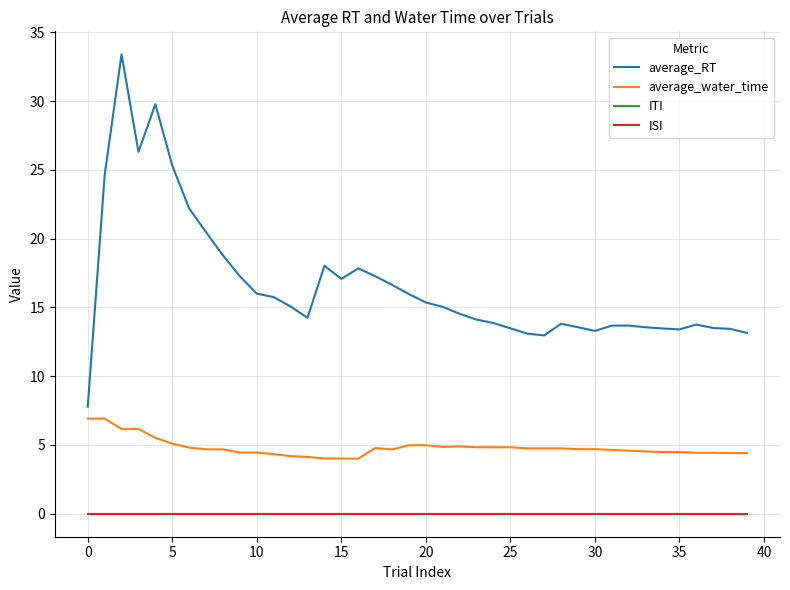

True or false: ISI and ITI intersect in this chart.

False